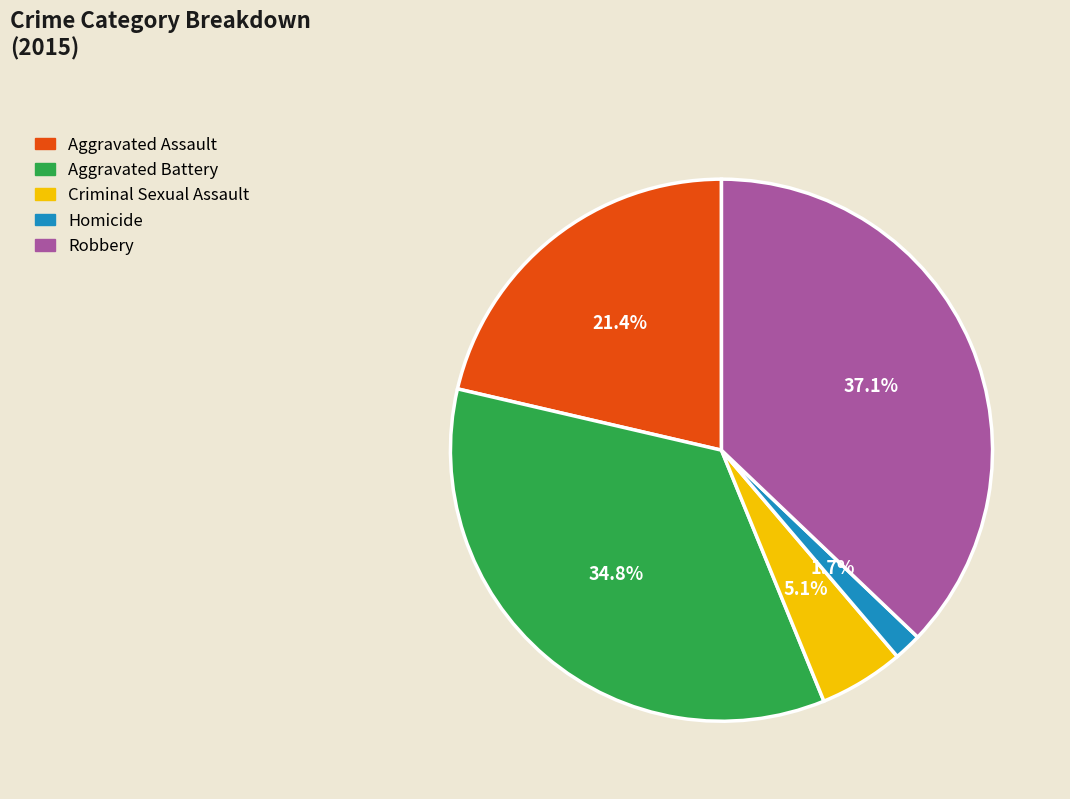

Between Aggravated Battery and Criminal Sexual Assault, which is larger?

Aggravated Battery